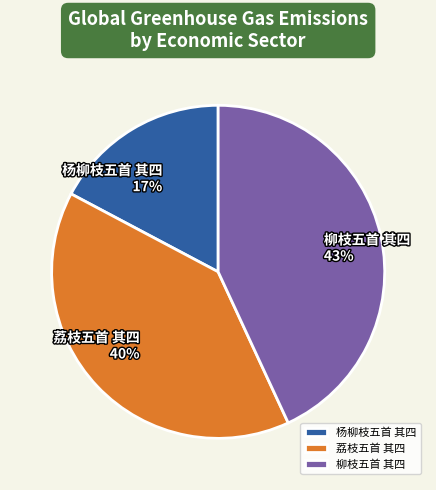

Approximately how many times larger is the value at 荔枝五首 其四 compared to 柳枝五首 其四?

0.9